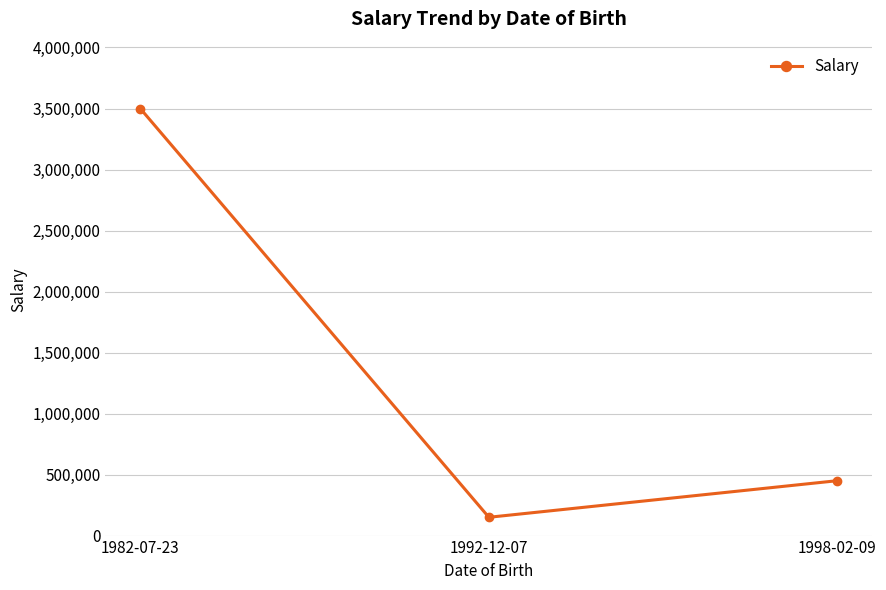

Does the chart have visible grid lines?

Yes